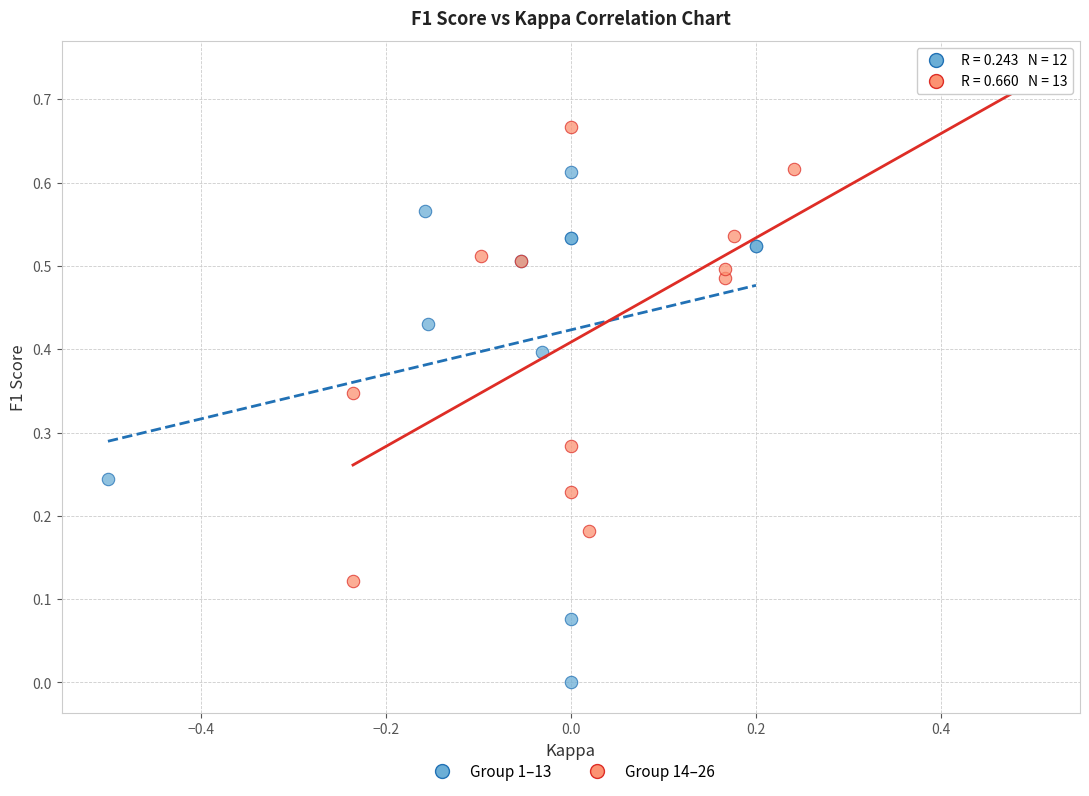

Which series contains the lowest Y value?

Group 1–13